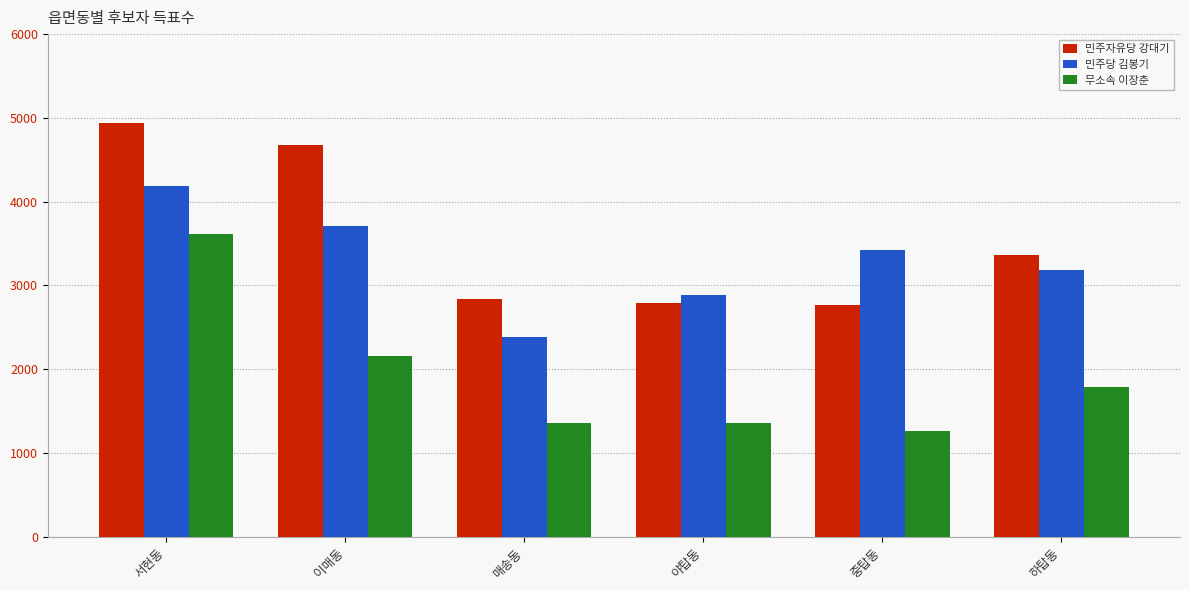

Between 이매동 and 중탑동, which series saw the biggest shift?

민주자유당 강대기